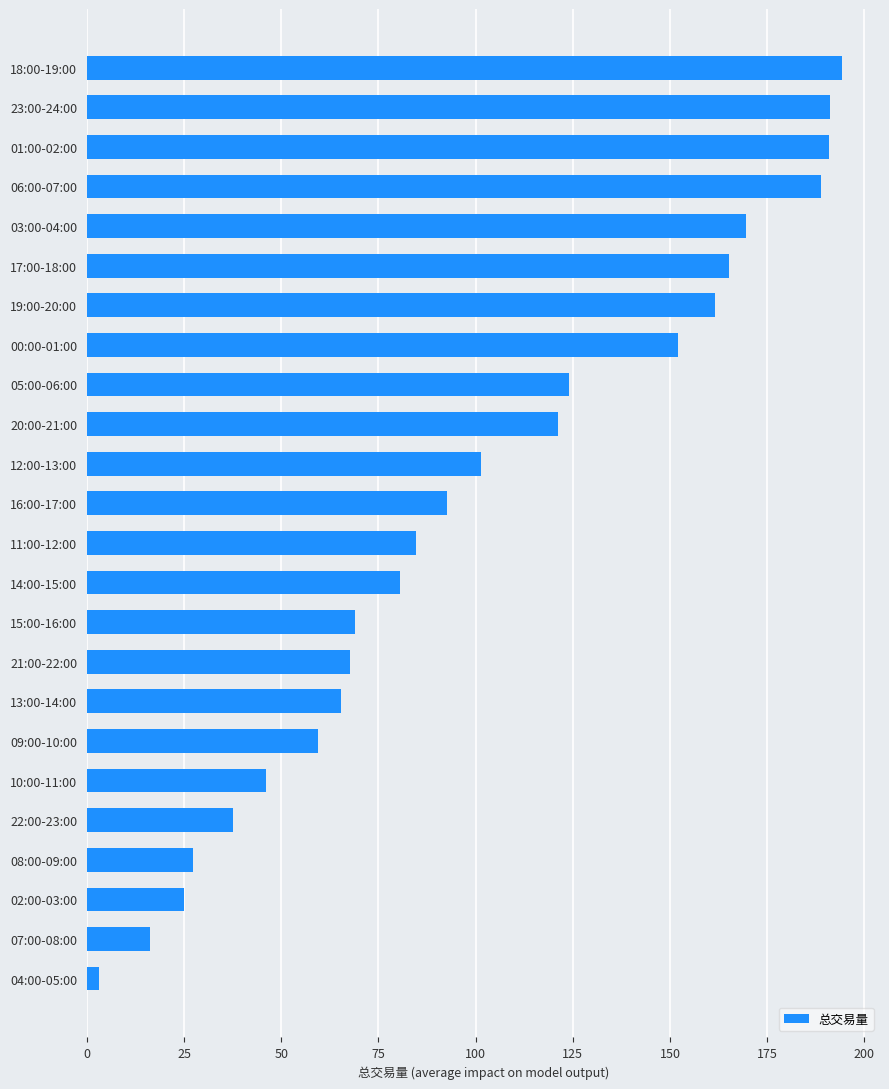

At which label is the value closest to 98?

12:00-13:00